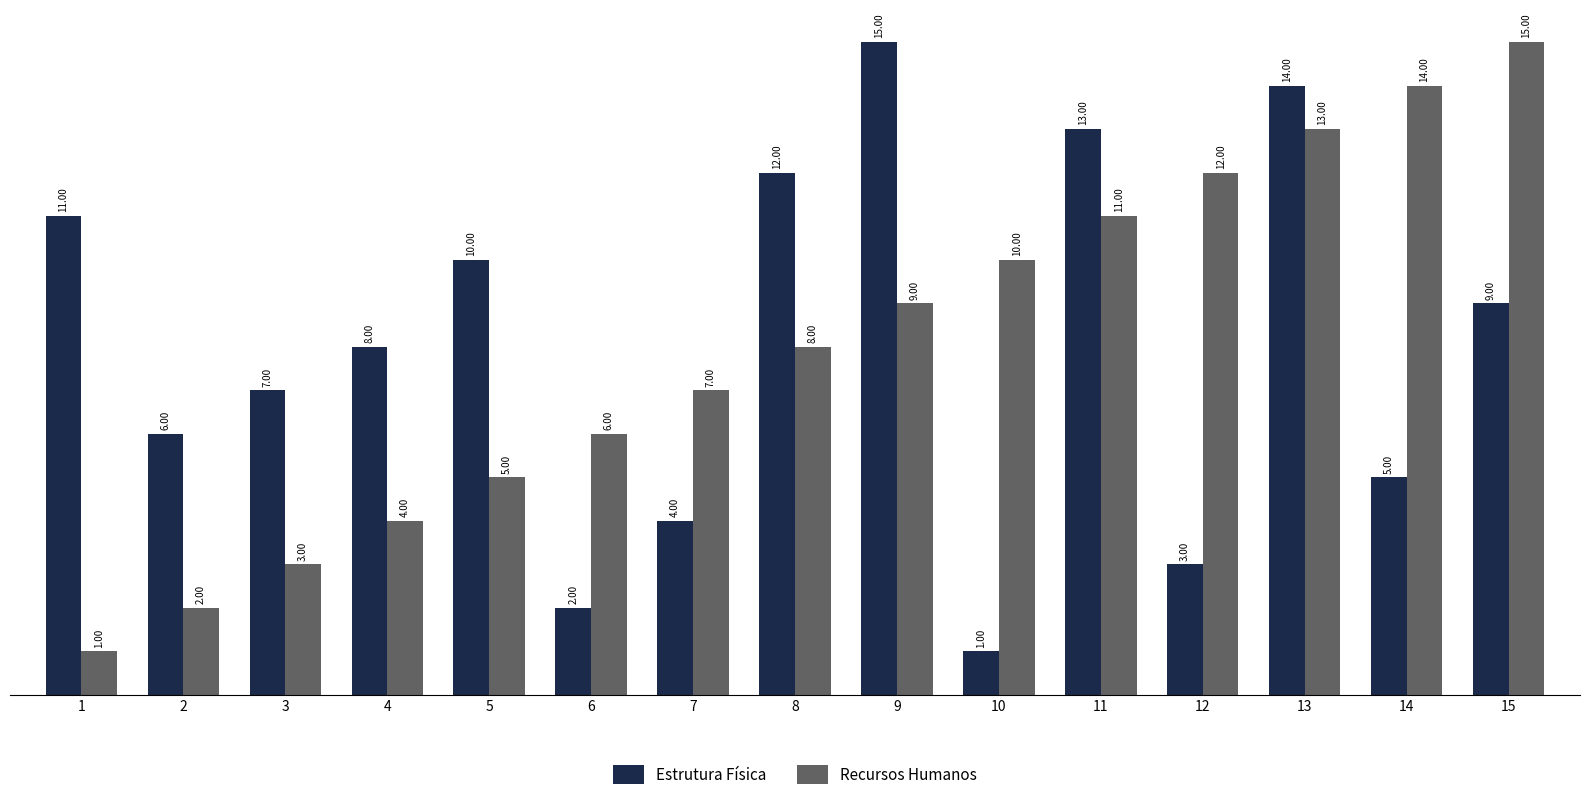

How many data points does each series have?

15